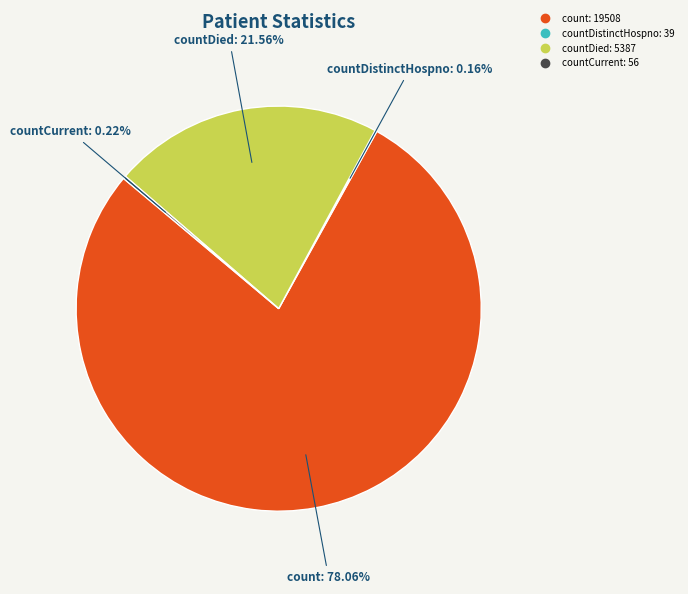

Does any single category account for the majority?

Yes